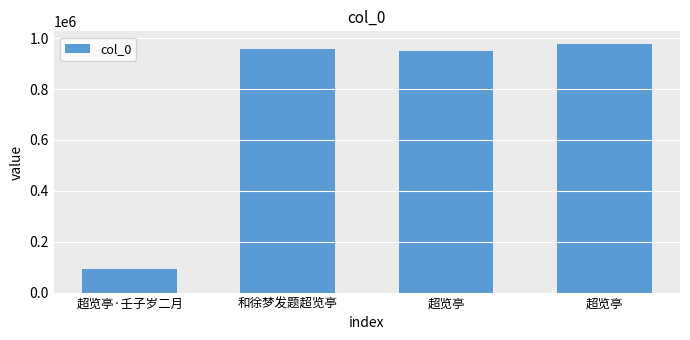

Reading left to right, what are all the values shown in this chart?

超览亭·壬子岁二月=91070	和徐梦发题超览亭=957832	超览亭=949300	超览亭=977799